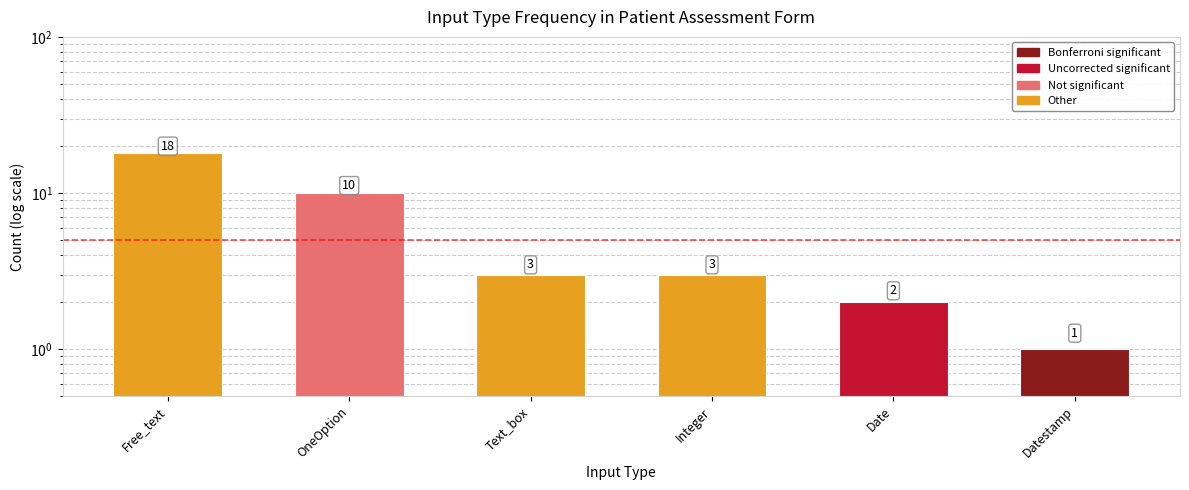

What is the sum of all values?

37